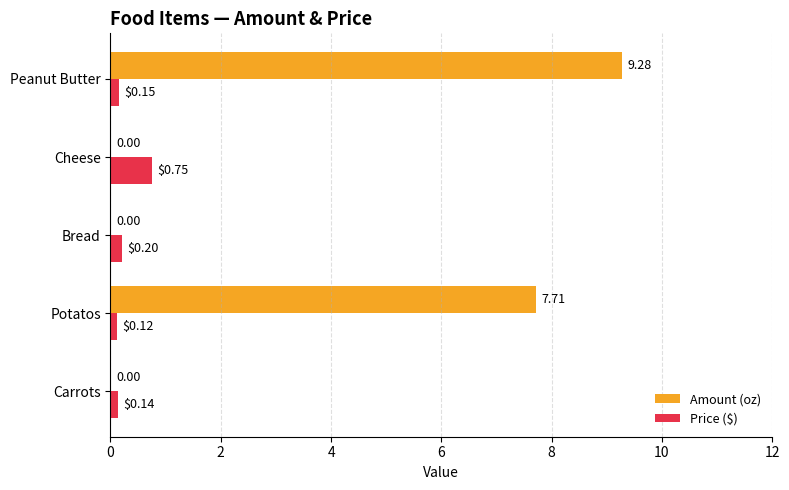

What is the sum of the Amount (oz) values at Peanut Butter and Cheese?

9.3